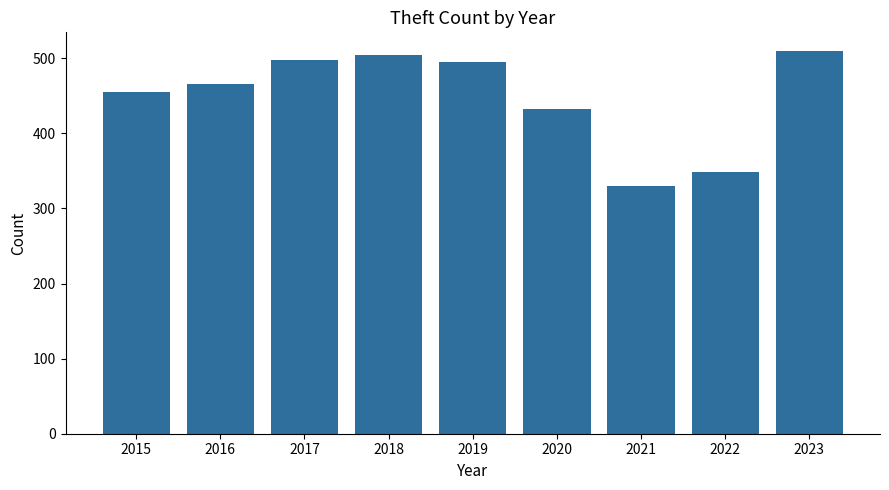

True or false: the data shows 349 at 2022.

True